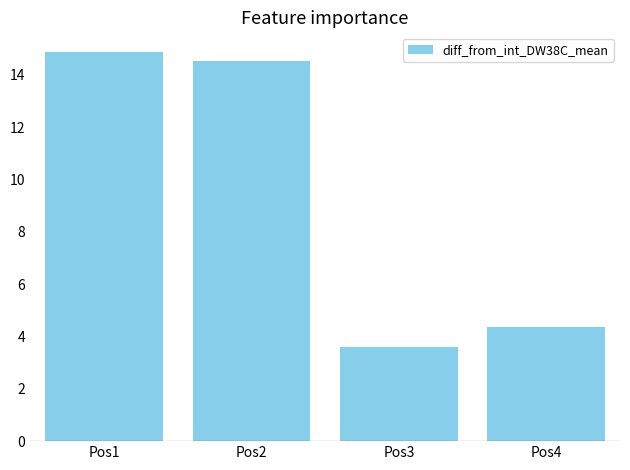

What is the average value?

9.3